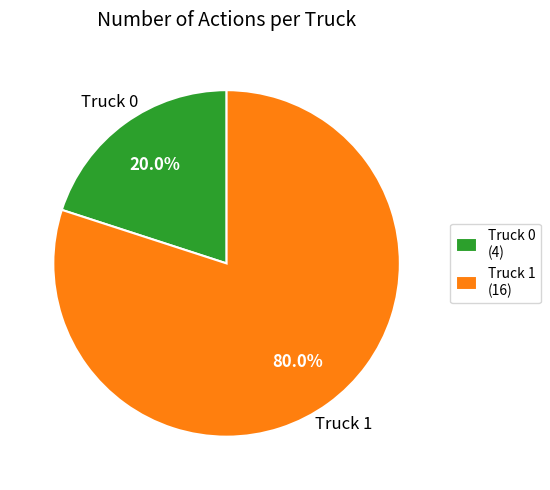

Does any single category account for the majority?

Yes